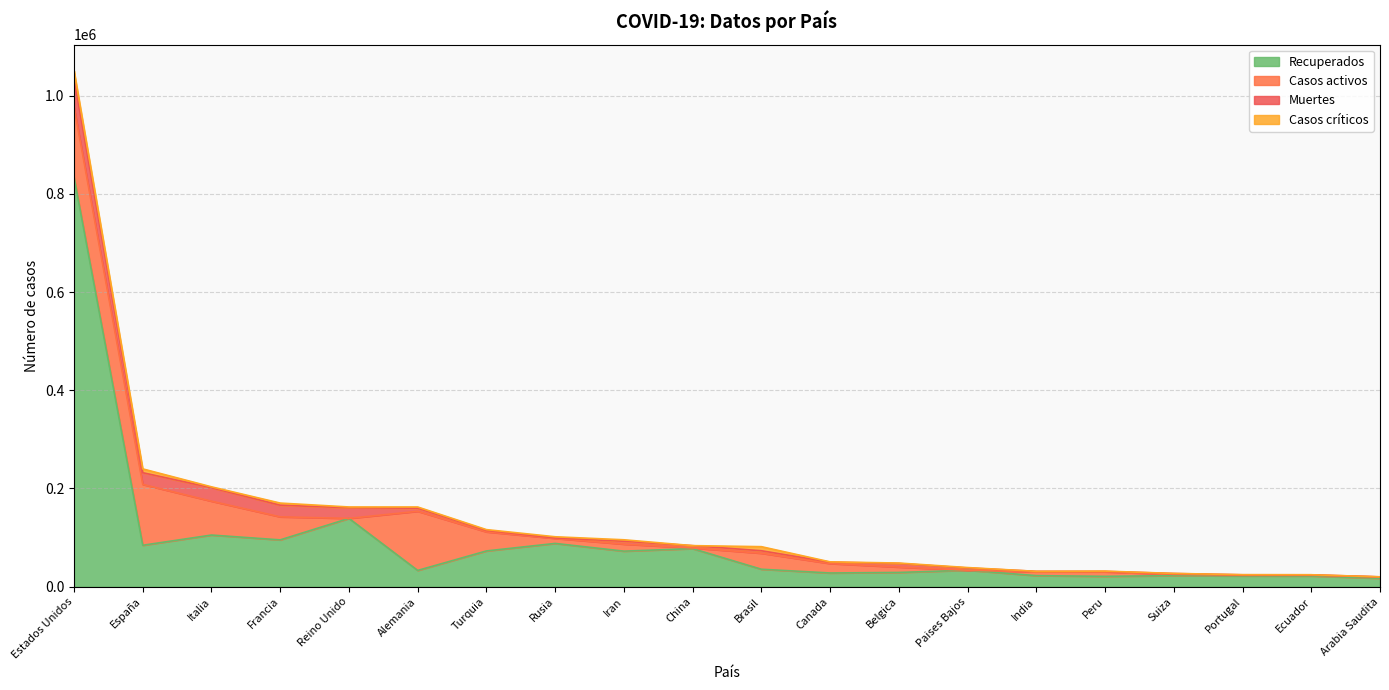

Rank the series at Turquia from highest to lowest value.

Recuperados, Casos activos, Muertes, Casos críticos